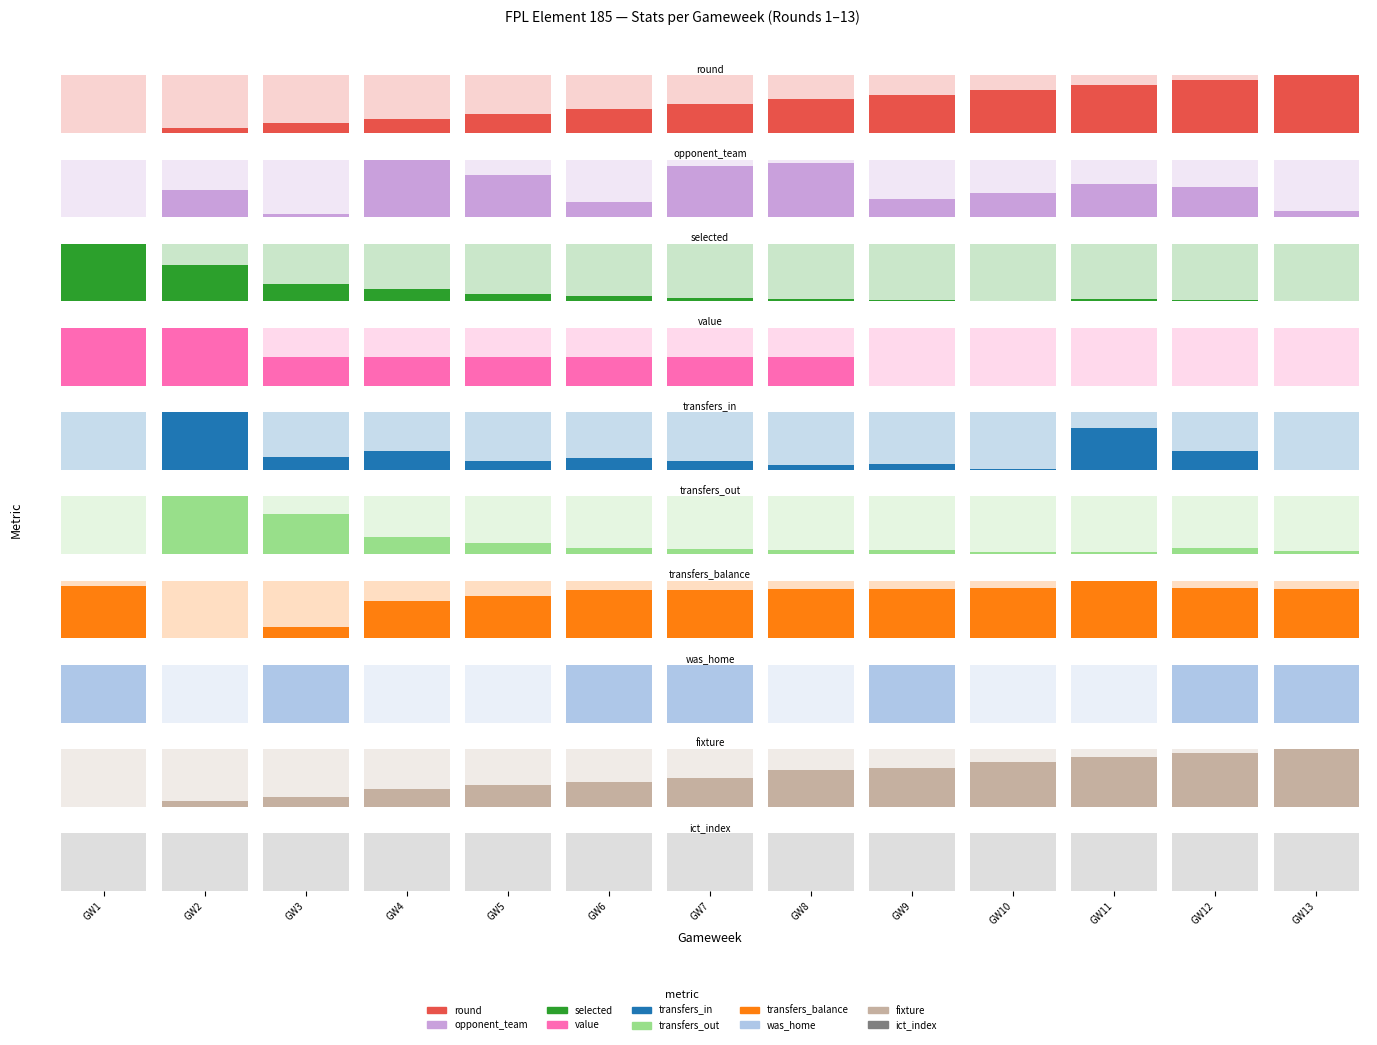

What is the spread (max minus min) of values at GW7?

1.0